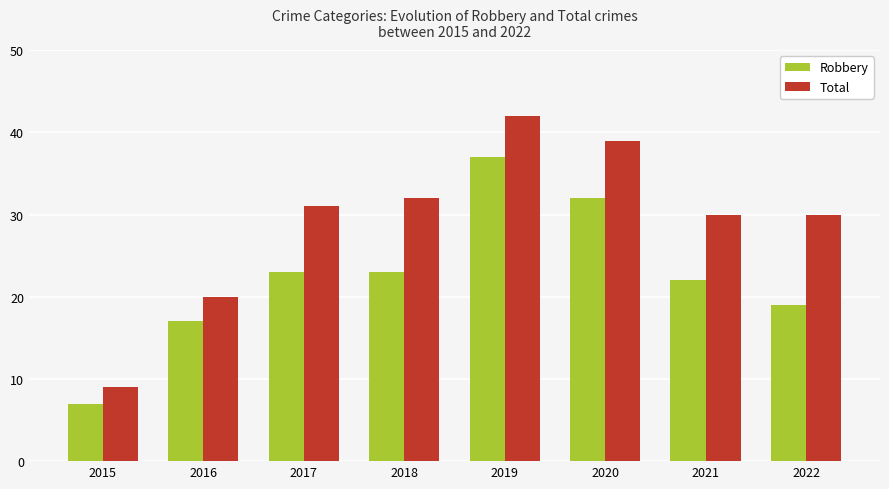

What is the difference between the second highest and second lowest values in the Robbery series?

15